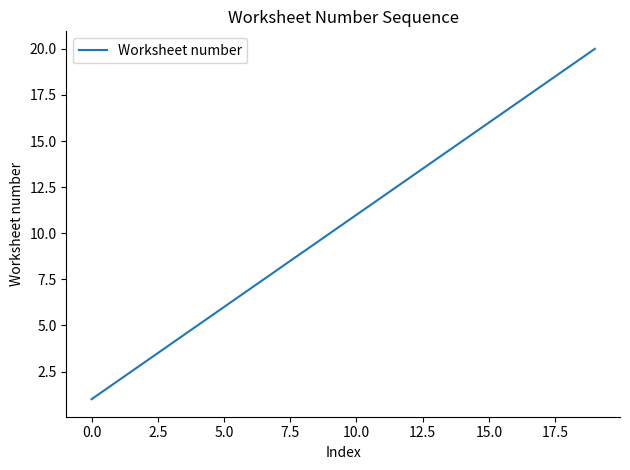

How many lines are shown in the chart?

1